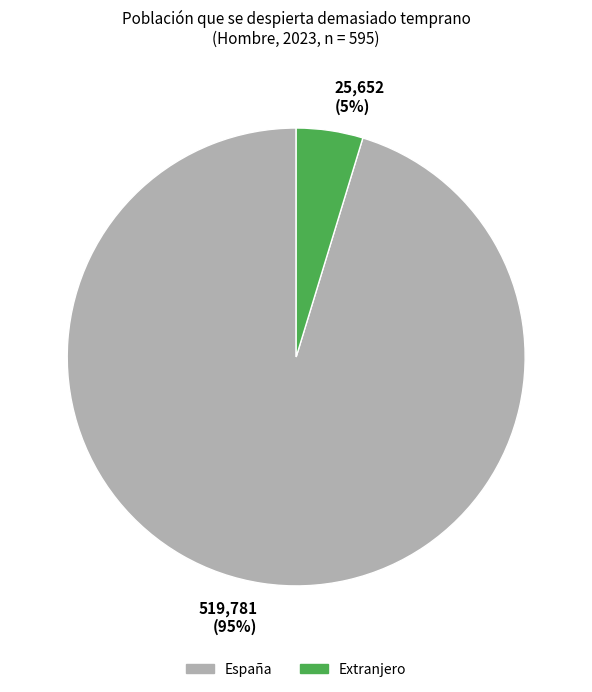

To the nearest percent, what is the average slice percentage?

50%